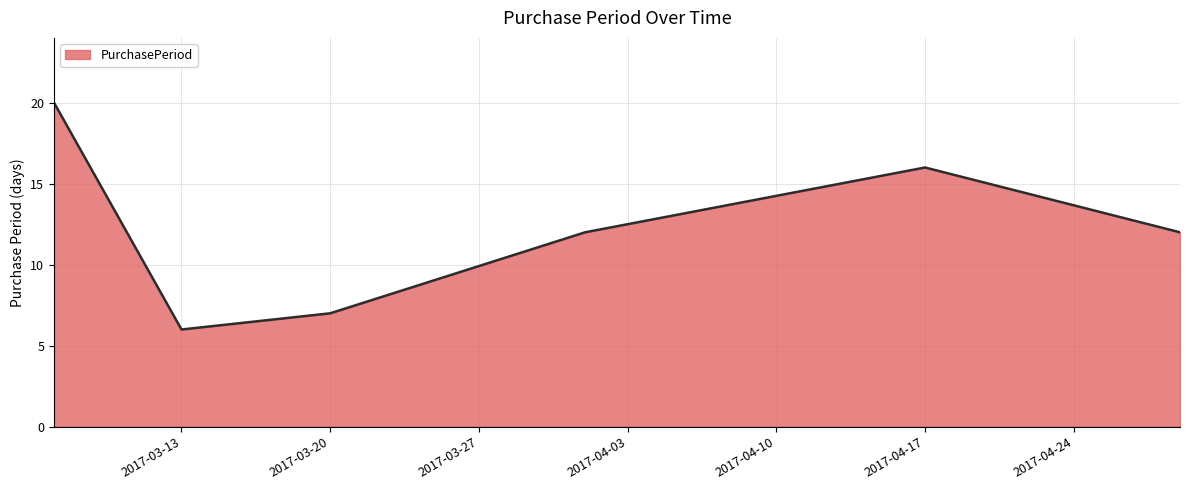

What is the greatest value displayed?

20